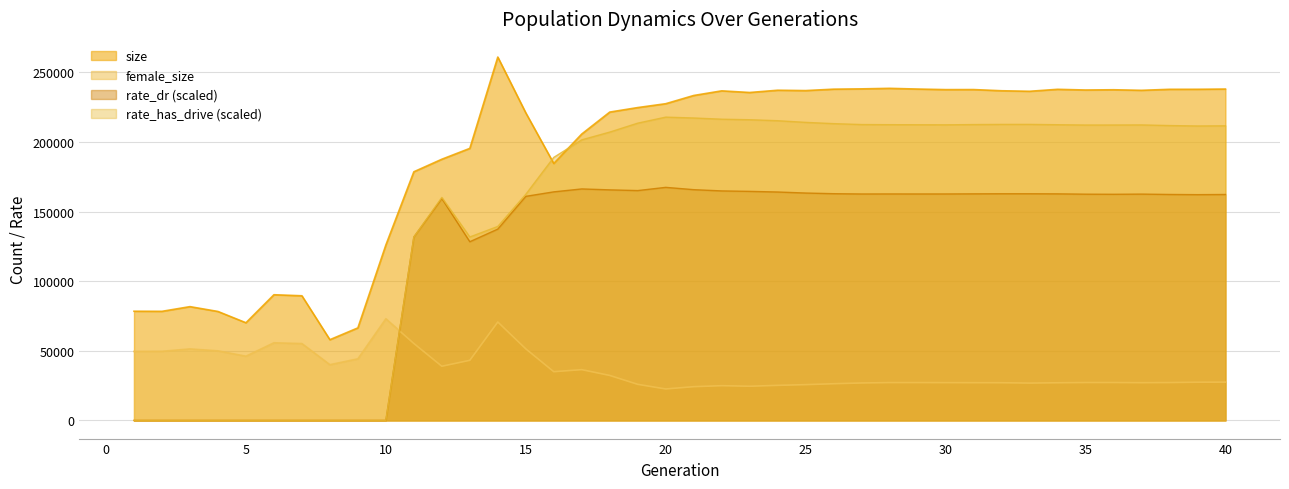

List the series in order of their peak value, highest first.

size, rate_has_drive (scaled), rate_dr (scaled), female_size